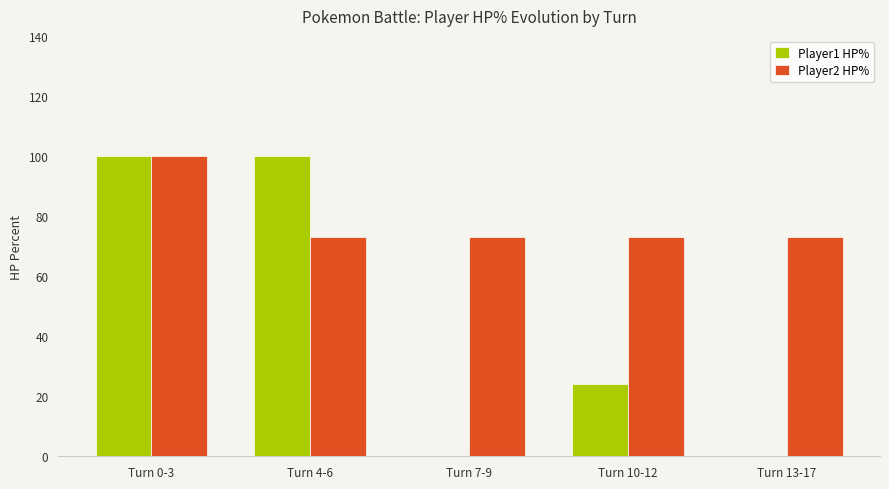

Is it true that Player2 HP% equals 73 at Turn 4-6?

True